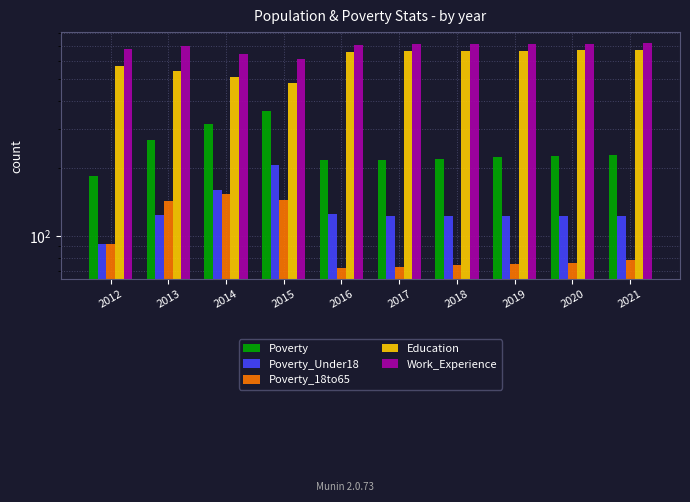

True or false: Poverty_18to65 has a value of 74 at 2018.

True